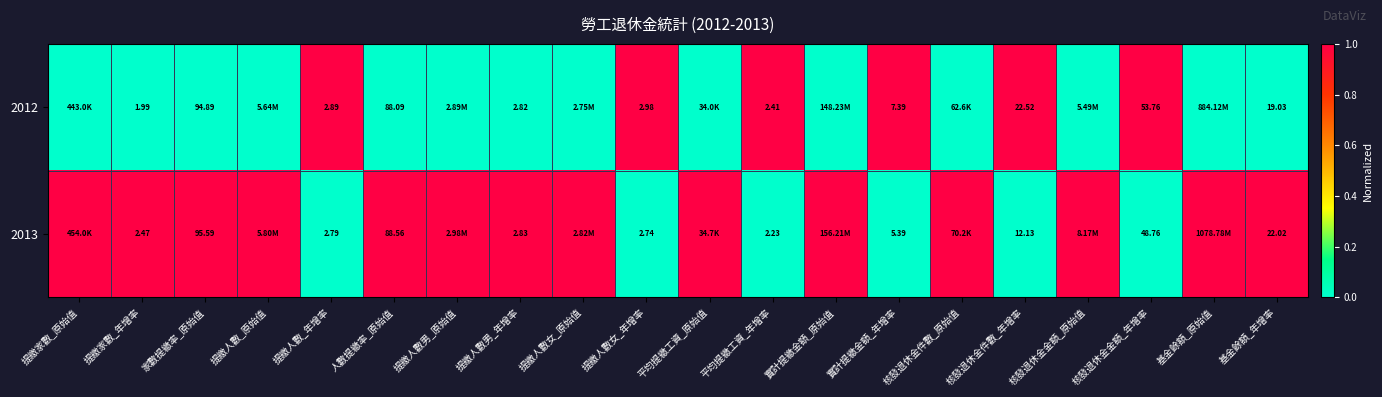

The value of 2012 at 人數提繳率_原始值 is 0. True or false?

True